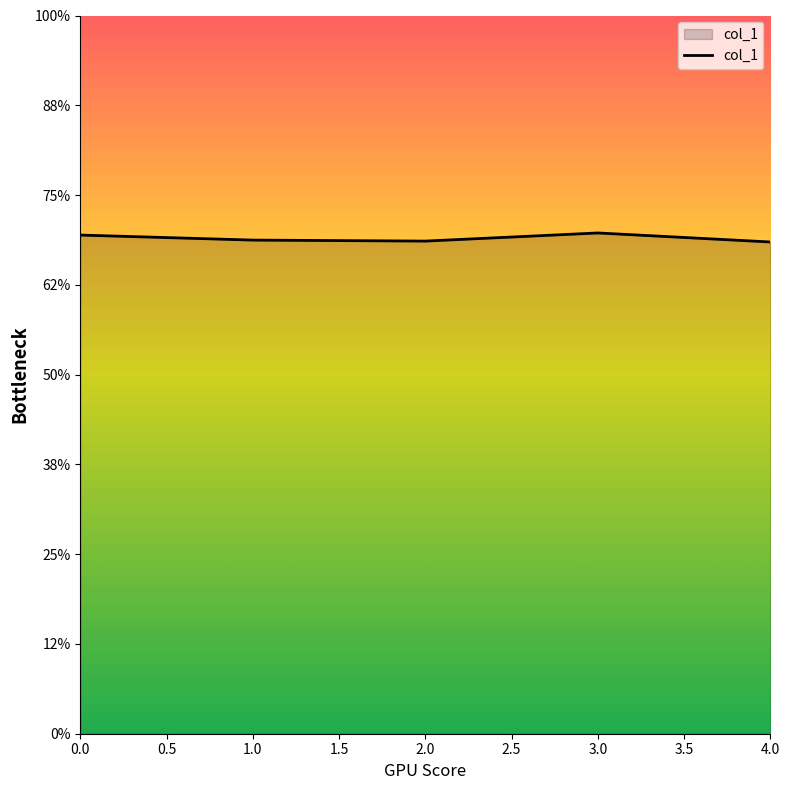

Does the chart have visible grid lines?

No